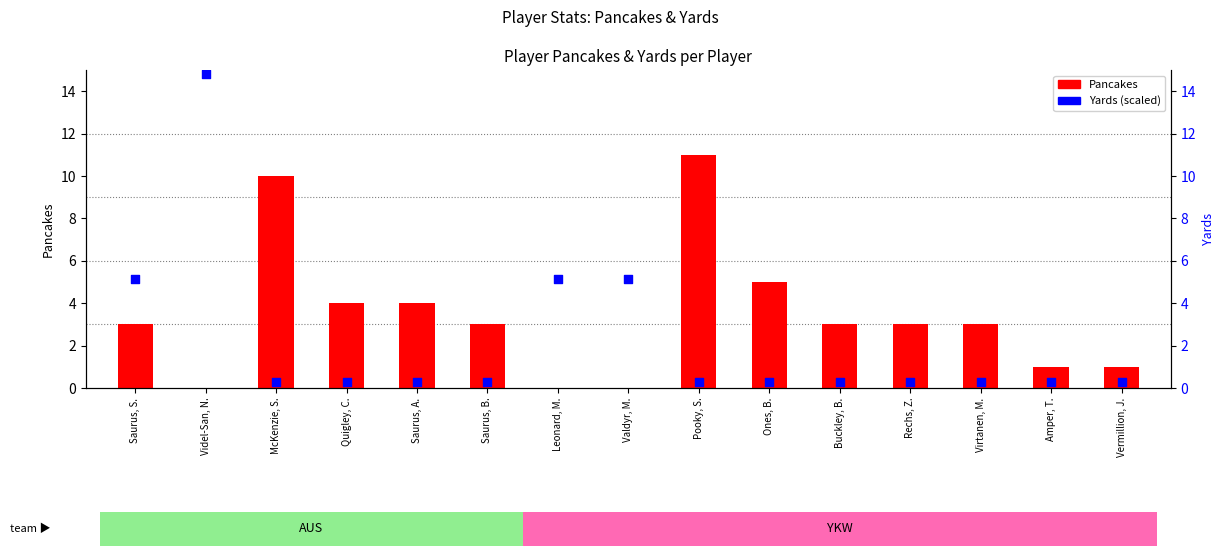

What is the total value across all series at Saurus, A.?

4.3